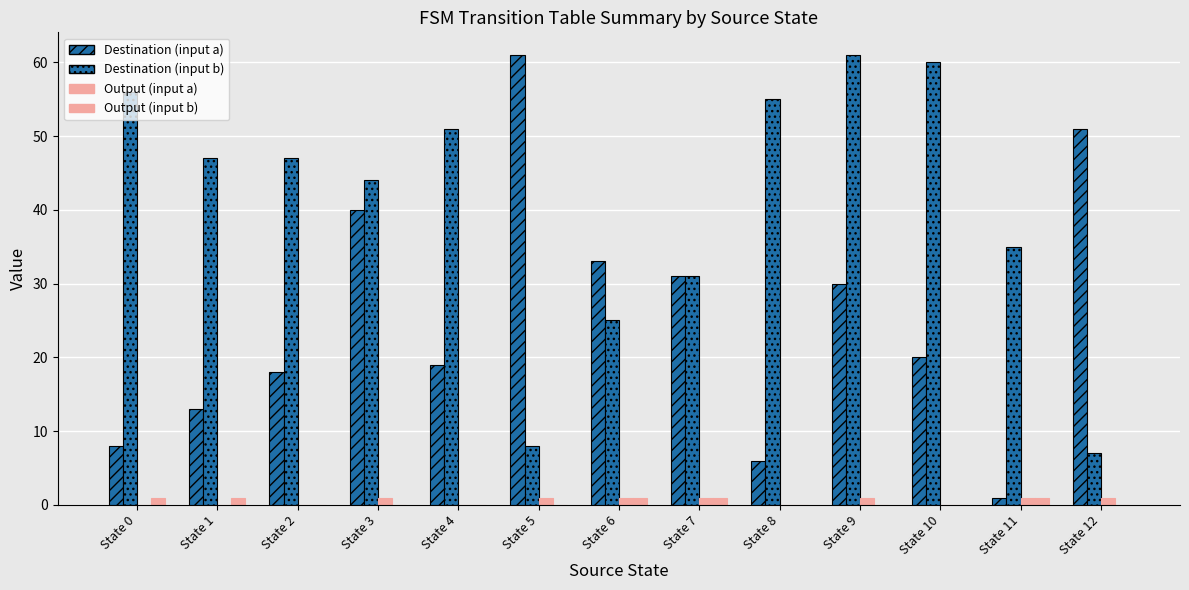

True or false: Output (input b) has a value of 1 at State 12.

False